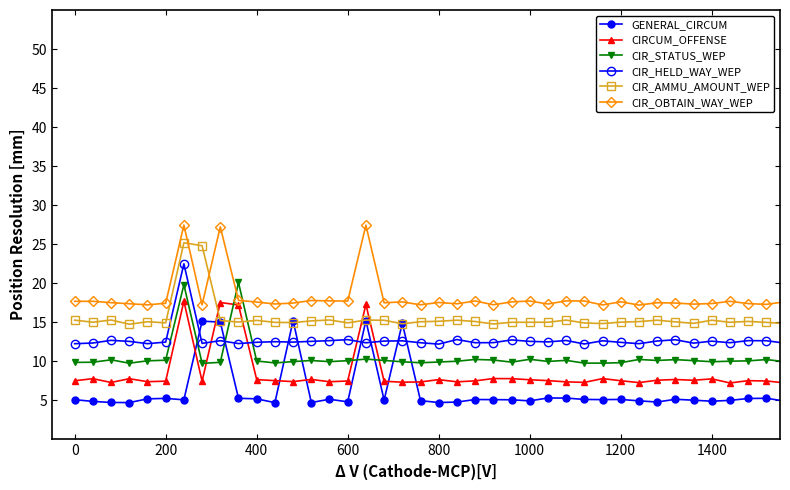

At how many categories does at least one series exceed 11?

40